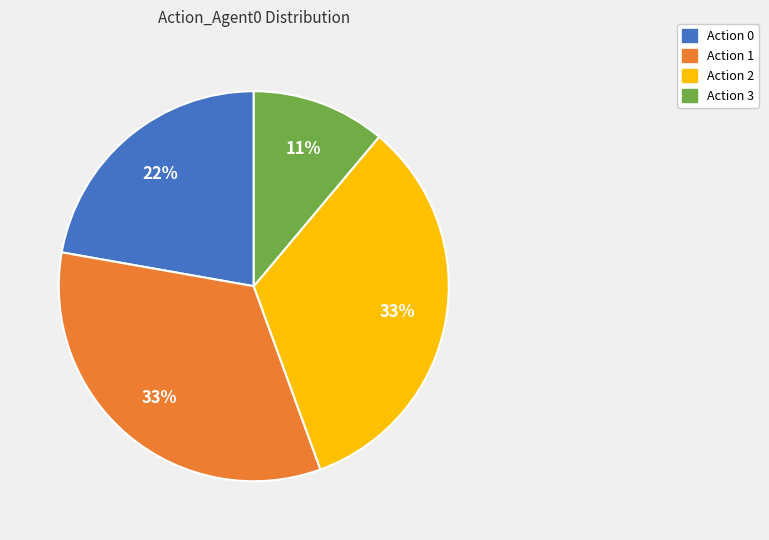

Is there any slice that represents more than half of the pie?

No